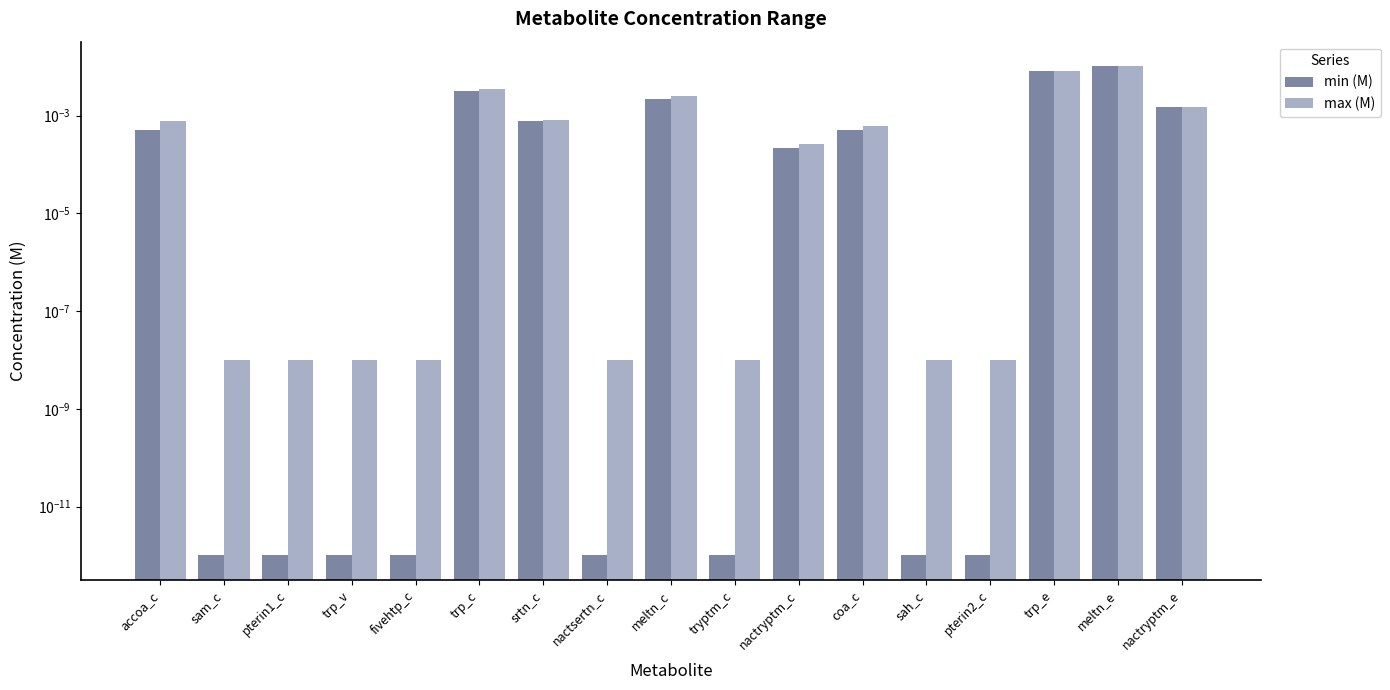

The value of min (M) at trp_e is 0.0. True or false?

True